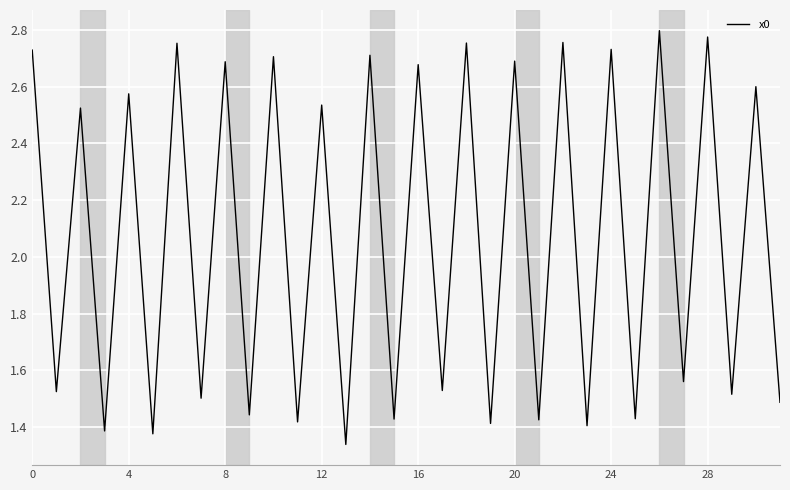

Does the chart have visible grid lines?

Yes